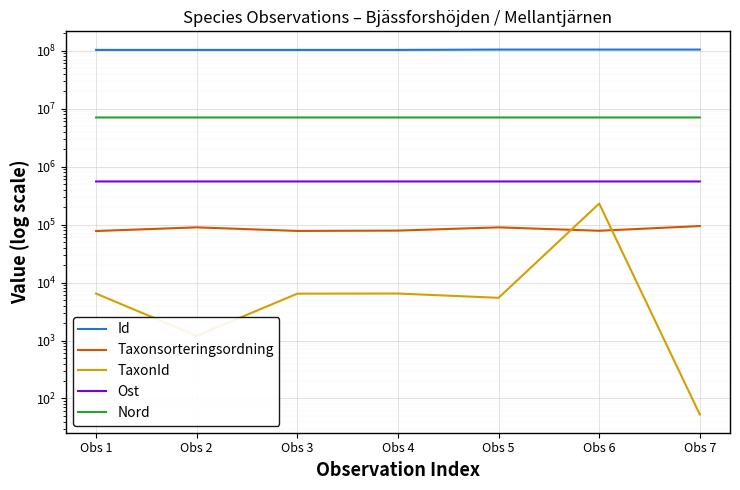

What value does the TaxonId series have at Obs 3?

6425.0